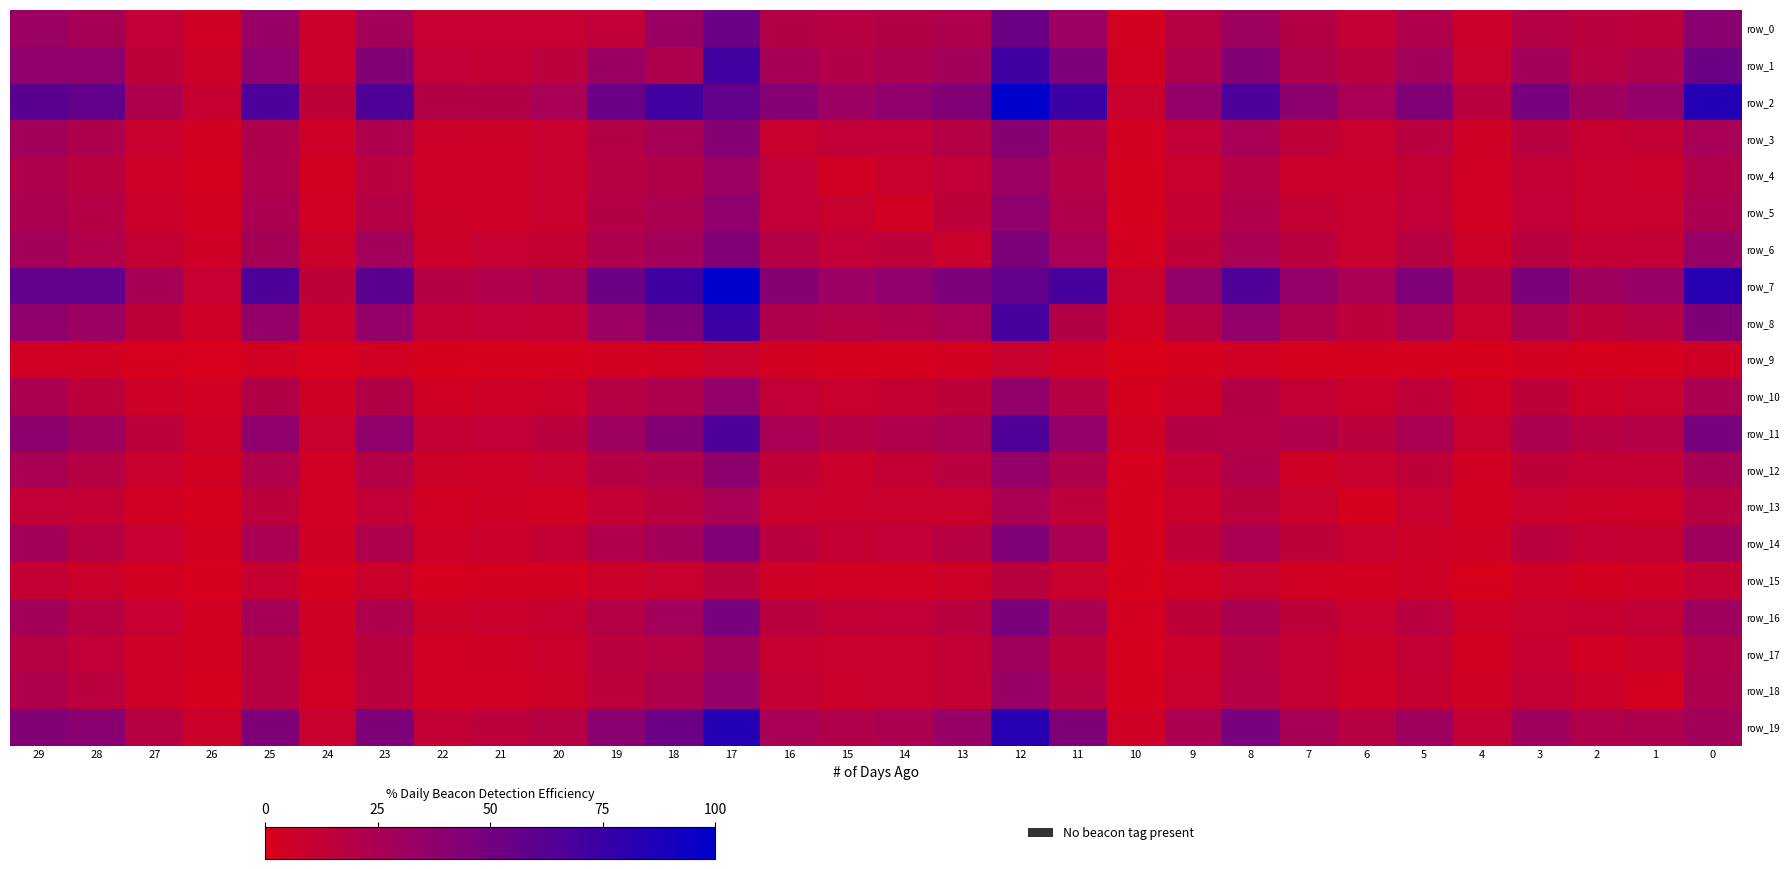

True or false: row_8 has a value of 98.3 at 17.

False